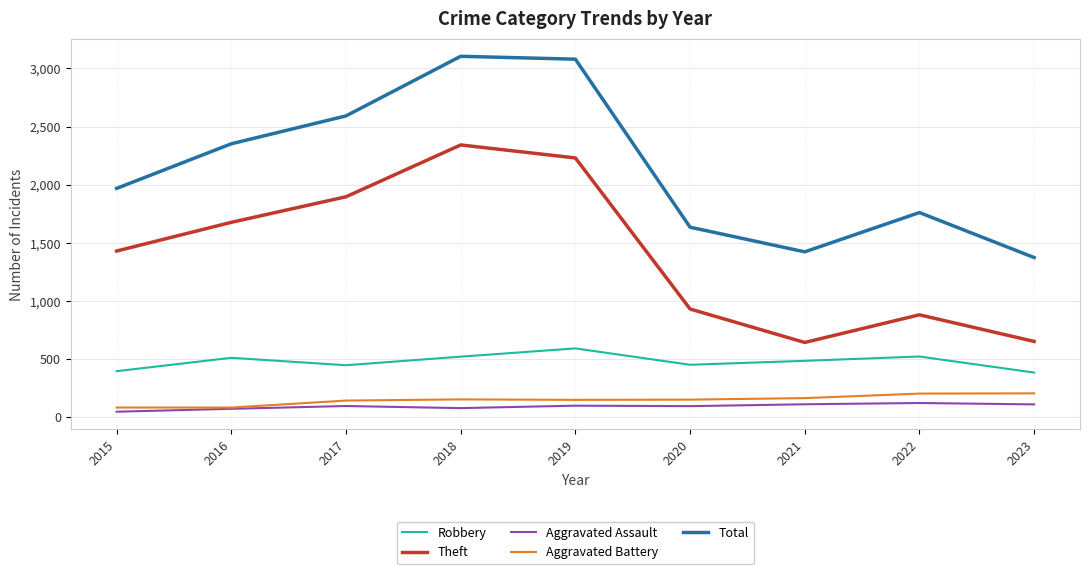

Is it true that Aggravated Assault equals 71 at 2016?

True